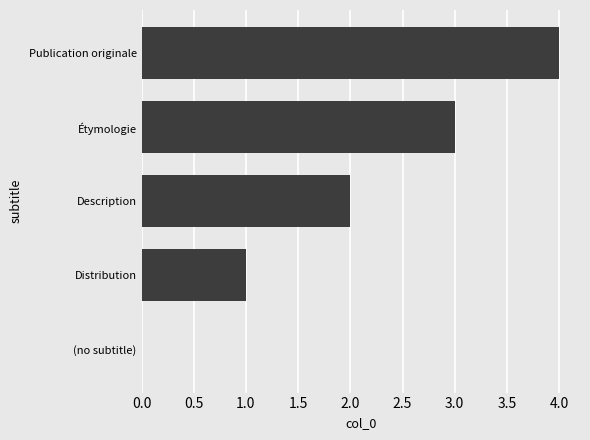

True or false: the data shows 1 at Publication originale.

False